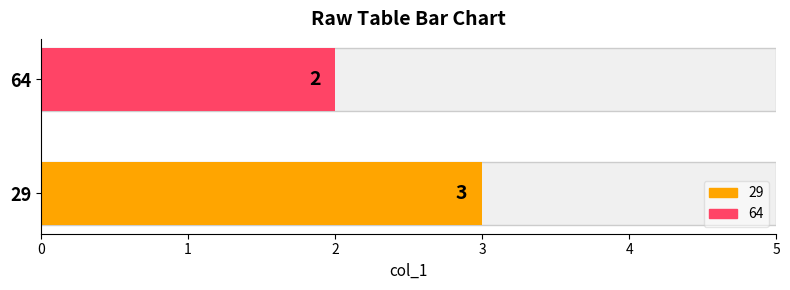

What is the value of the 1st bar from the left?

3